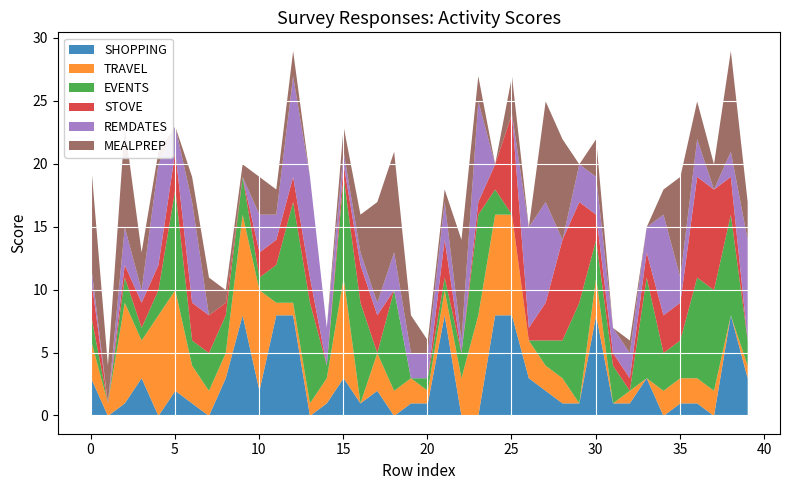

What is the difference between the TRAVEL values at 16 and 27?

2